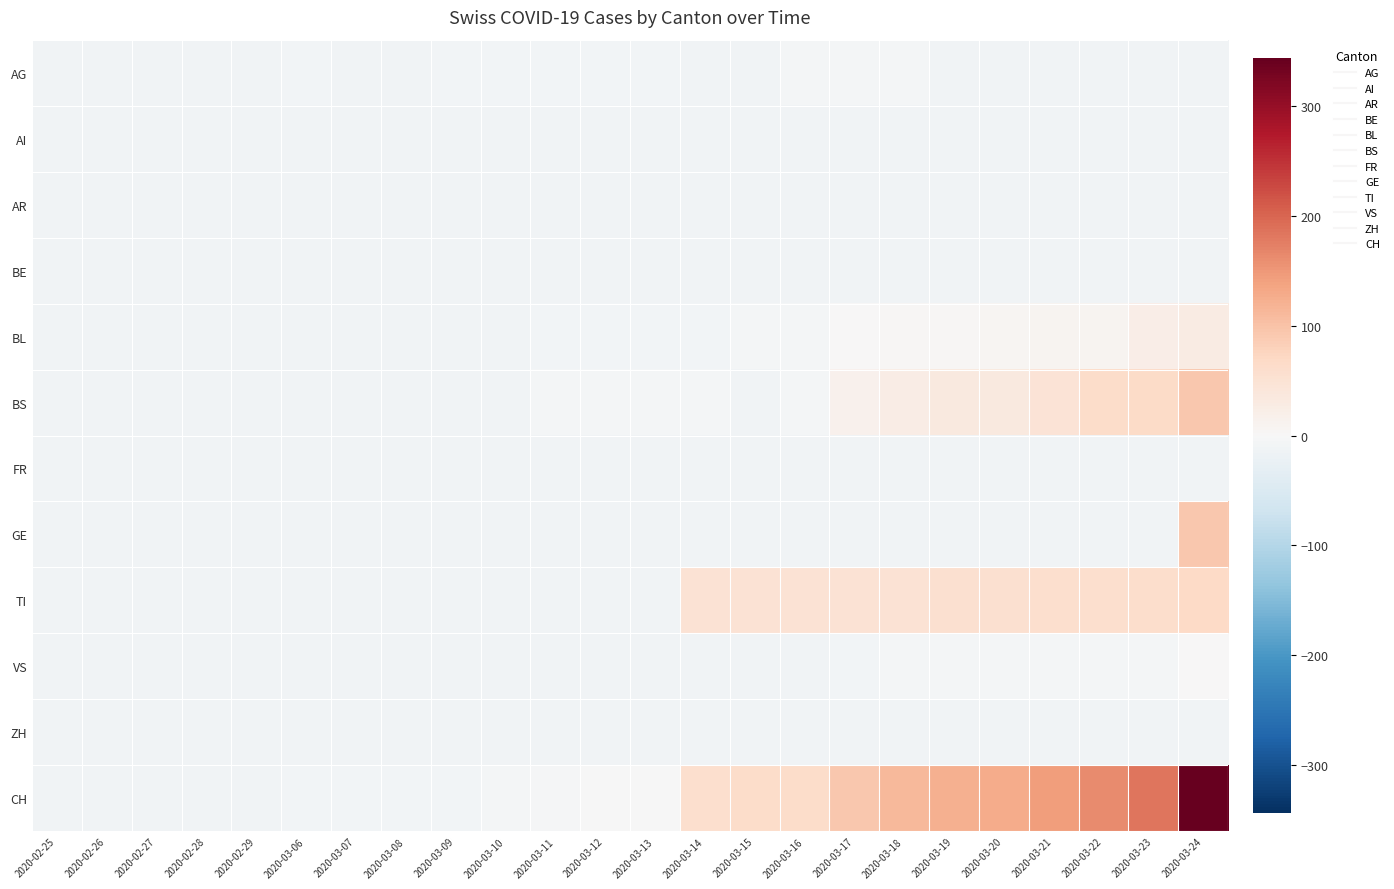

Which series has the largest range (max minus min)?

CH